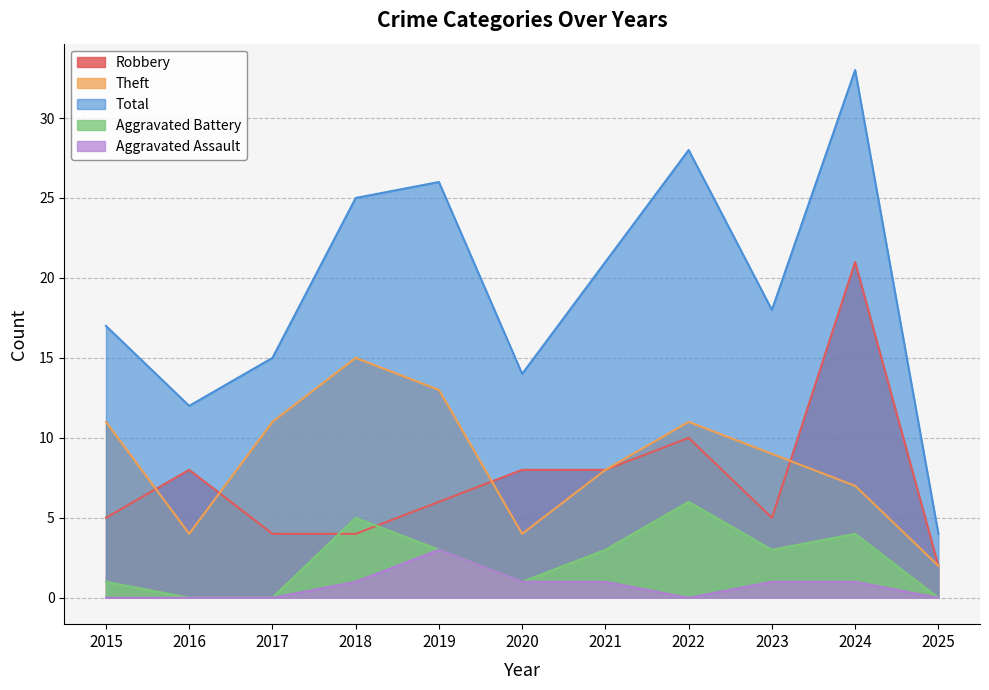

At which category does the chart reach its peak across all series?

2024